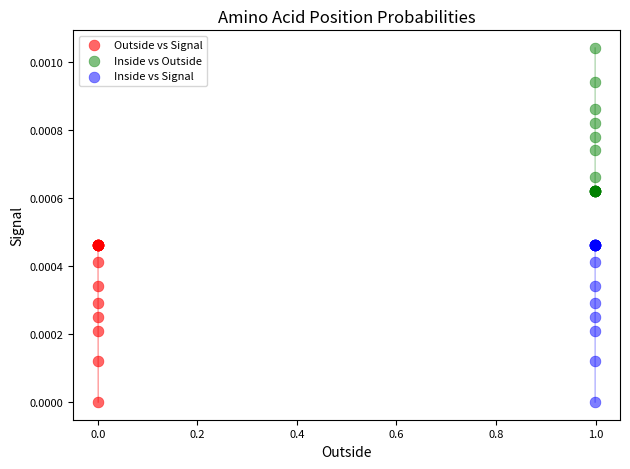

Which series reaches the maximum Y coordinate?

Inside vs Outside